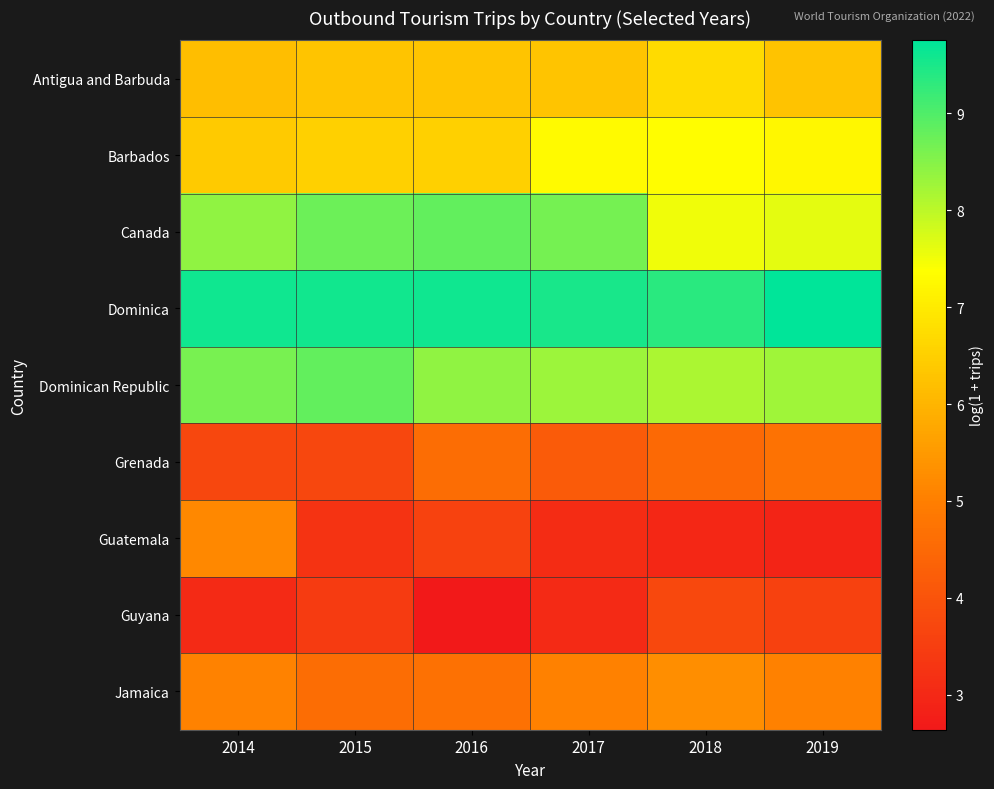

Which category has the lowest value across all series?

2016